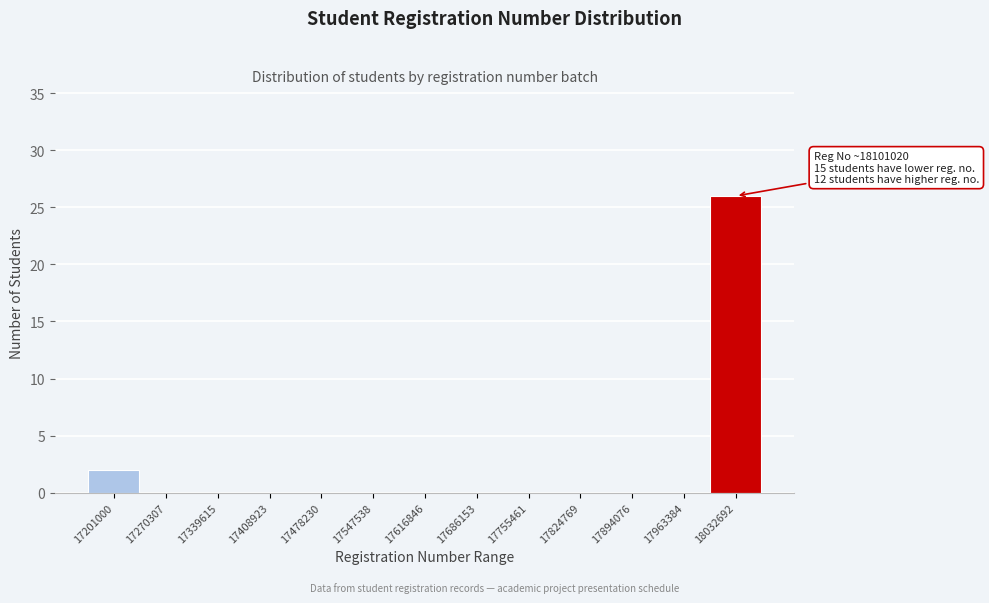

Reading right to left, extract all data points from this chart.

18032692=26	17963384=0	17894076=0	17824769=0	17755461=0	17686153=0	17616846=0	17547538=0	17478230=0	17408923=0	17339615=0	17270307=0	17201000=2